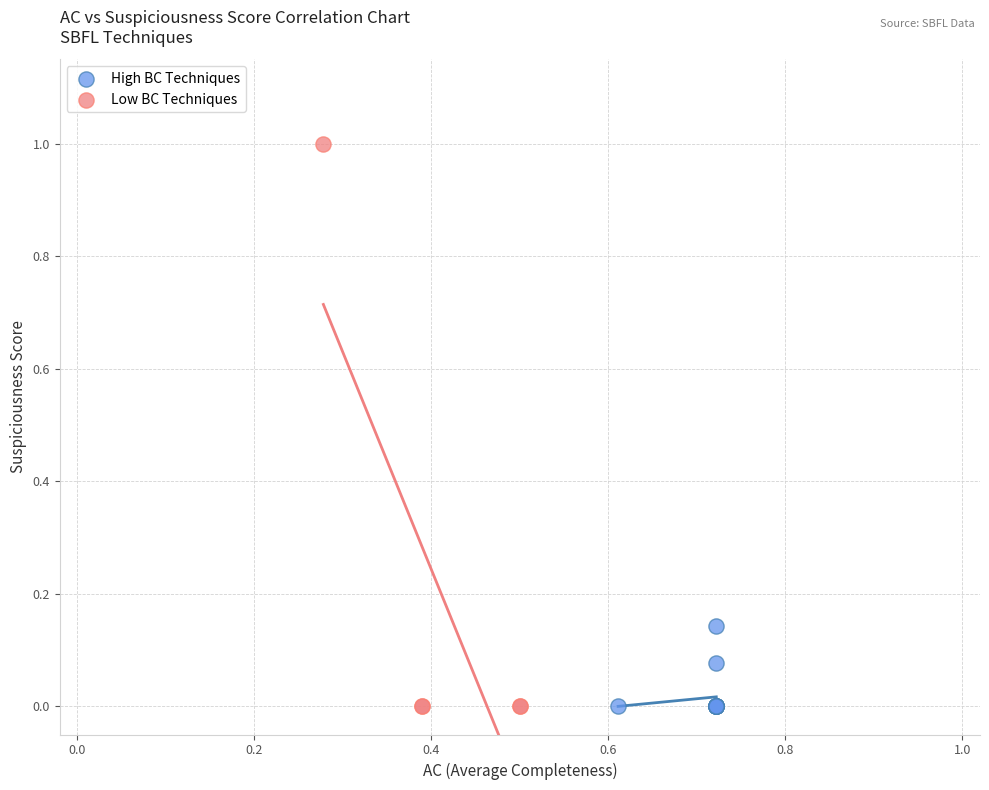

What are all the series names shown in the legend?

High BC Techniques, Low BC Techniques